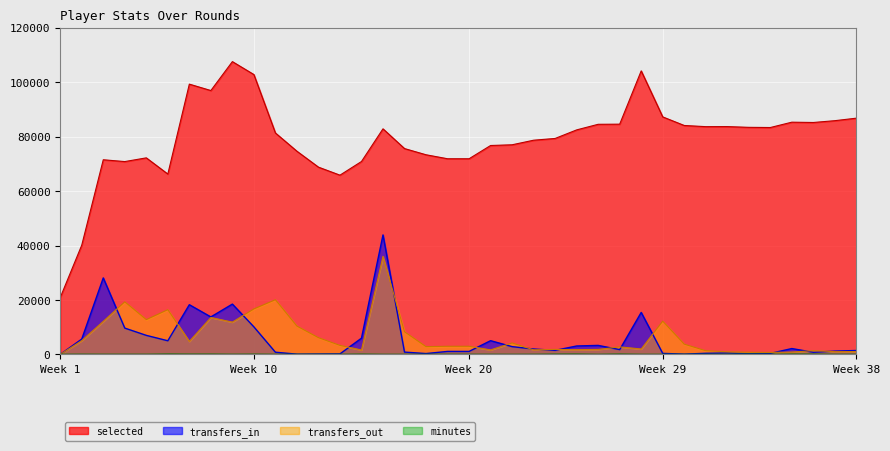

What is the total value across all series at 26?

89667